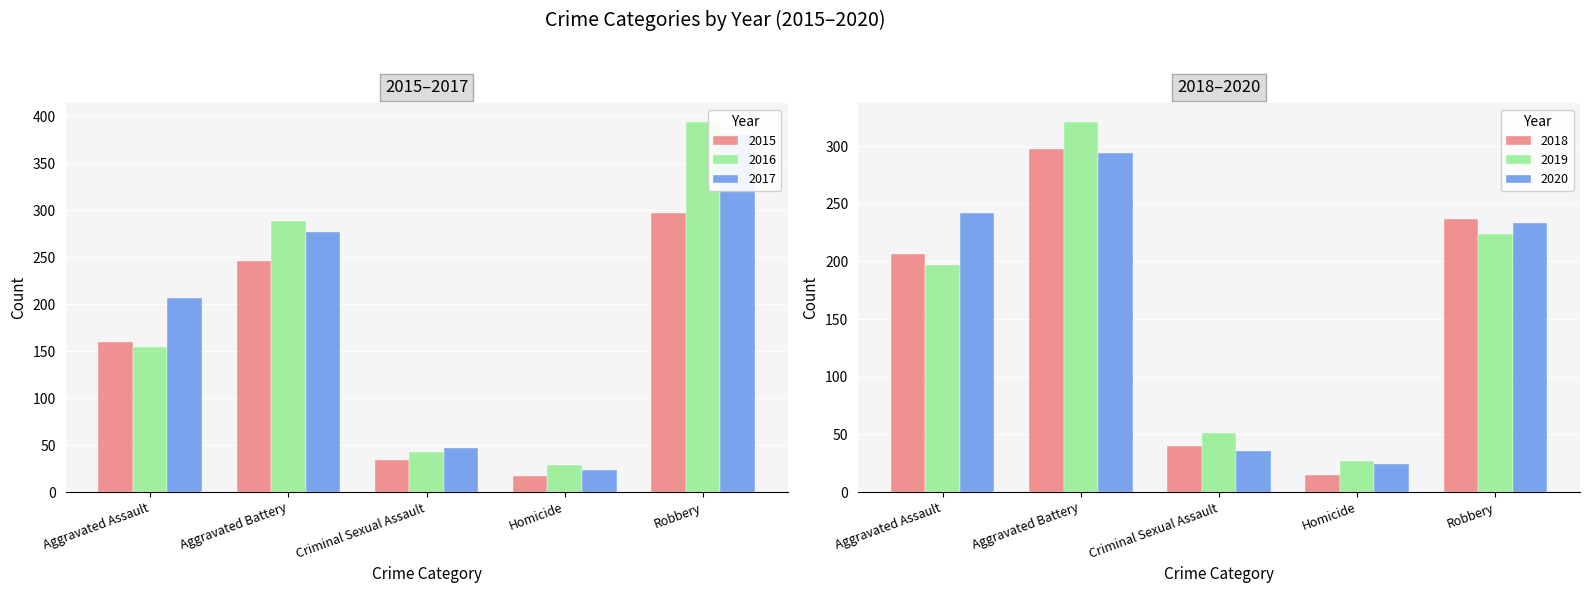

What is the label of the 3rd bar from the left?

Criminal Sexual Assault